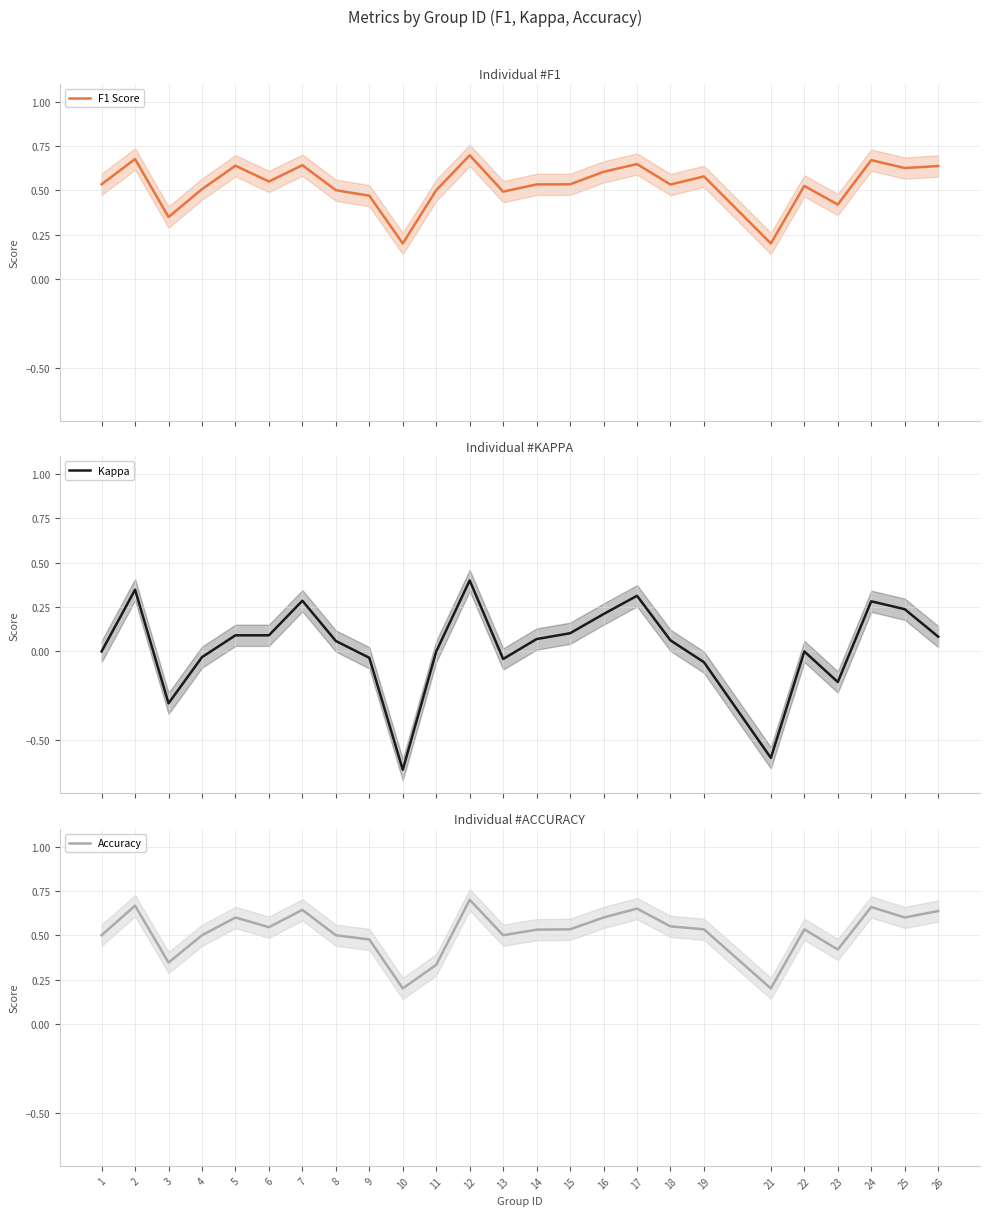

Which category has the lowest value in the Kappa series?

10